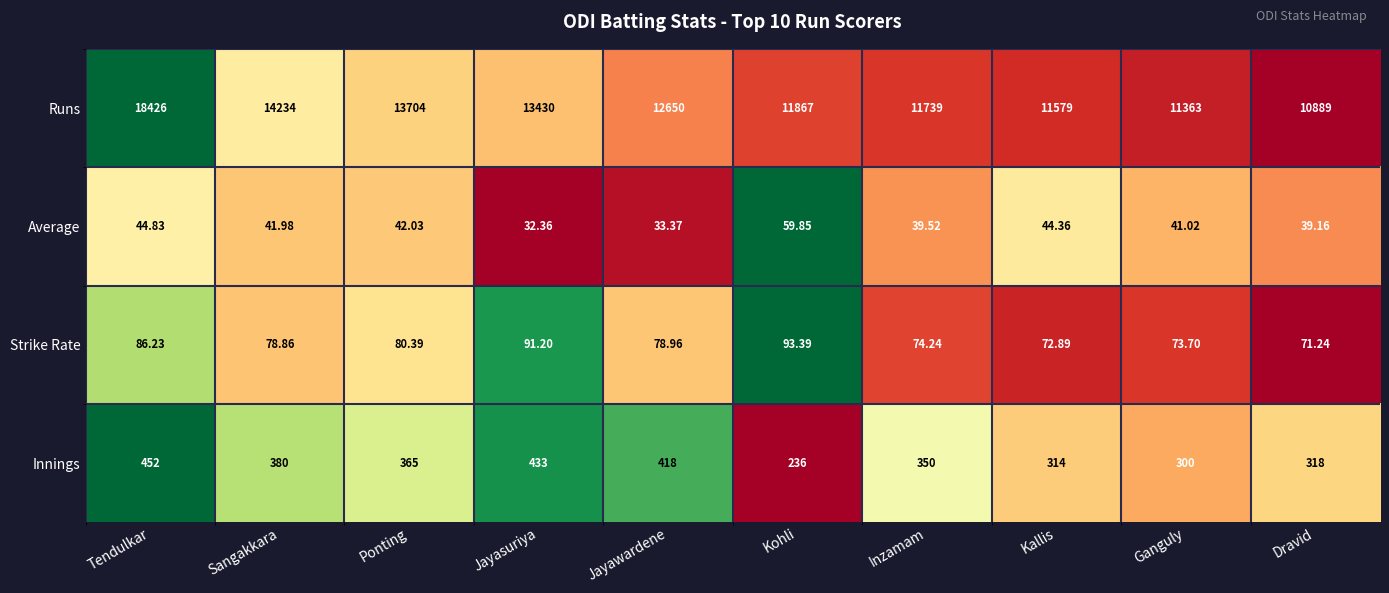

What is the total value across all series at Dravid?

11317.4